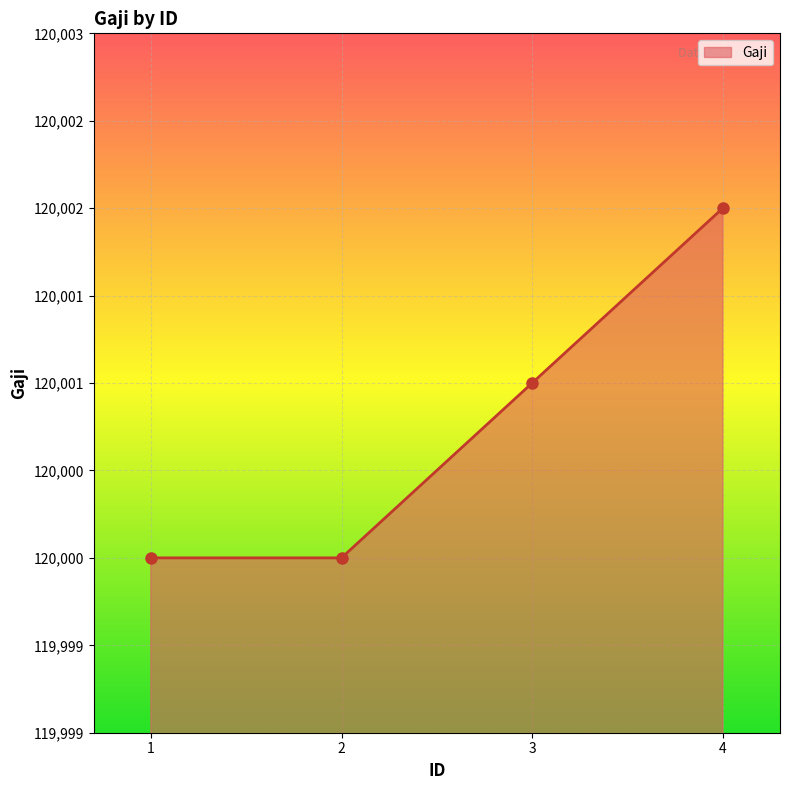

Reading right to left, transcribe all the data shown in this chart.

4=120002	3=120001	2=120000	1=120000